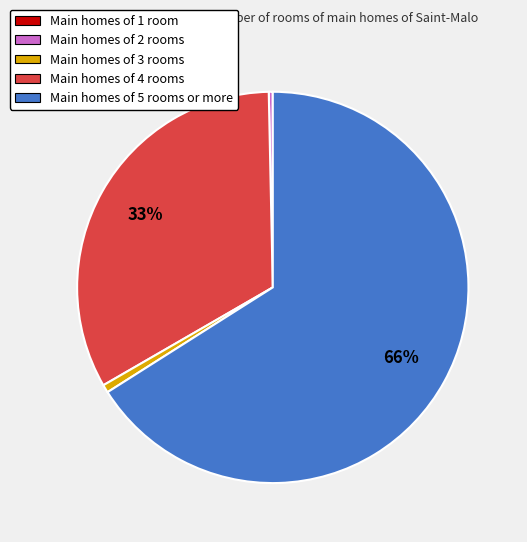

To the nearest percent, what is the average slice percentage?

25%